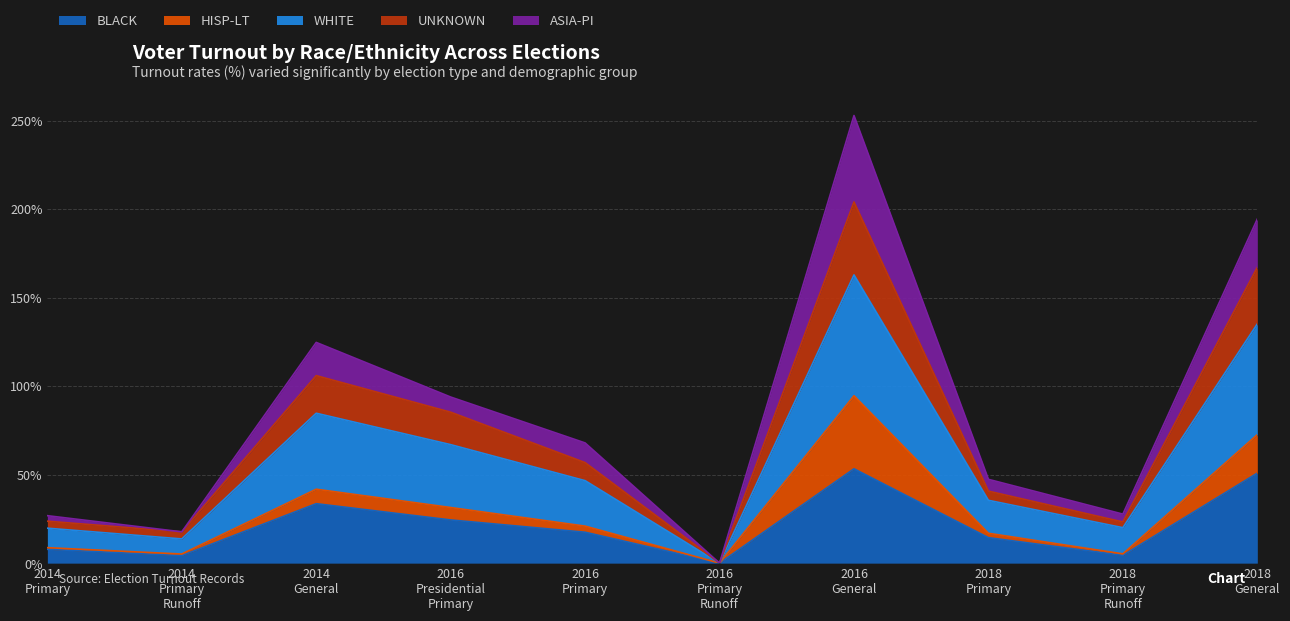

What are all the series names shown in the legend?

BLACK, HISP-LT, WHITE, UNKNOWN, ASIA-PI